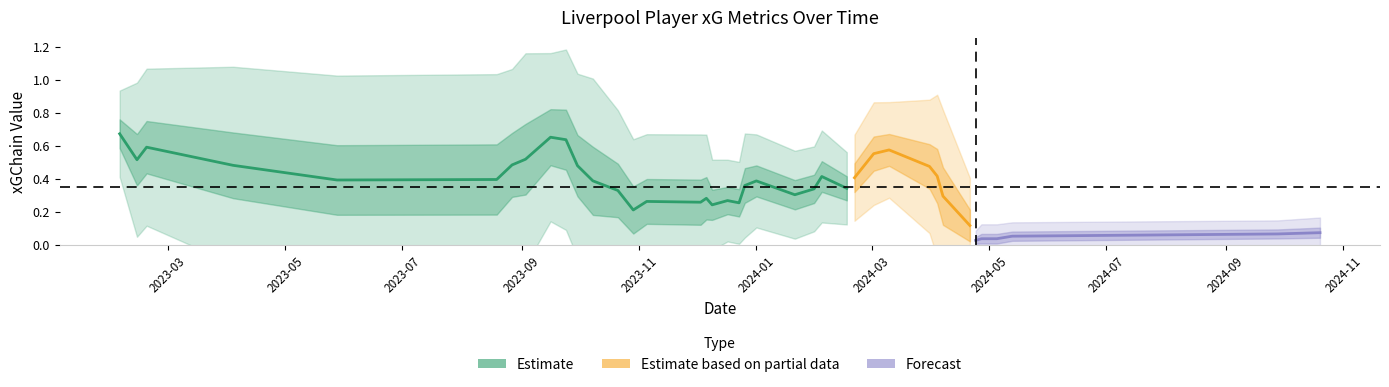

The xA series shows 0.0 at 19. True or false?

False